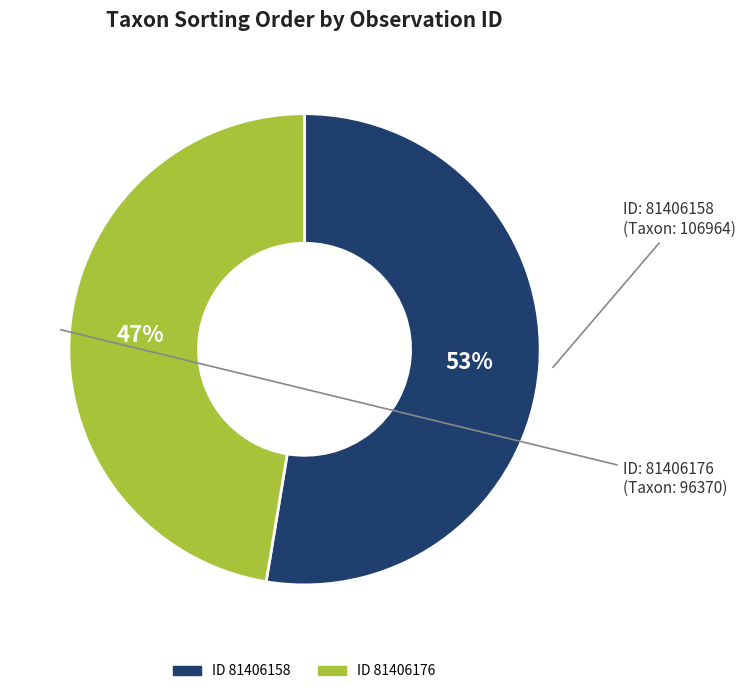

To the nearest percent, what is the average slice percentage?

50%